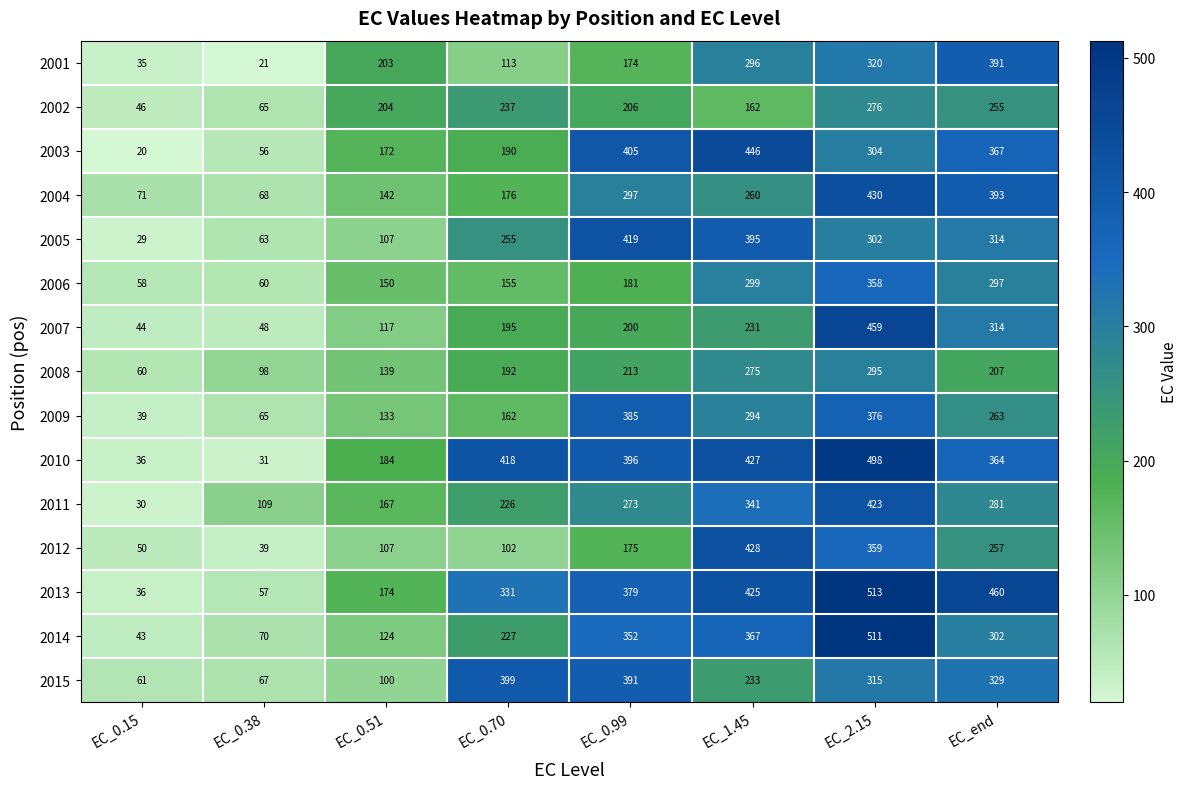

Which series changed the most between EC_0.70 and EC_end?

2001